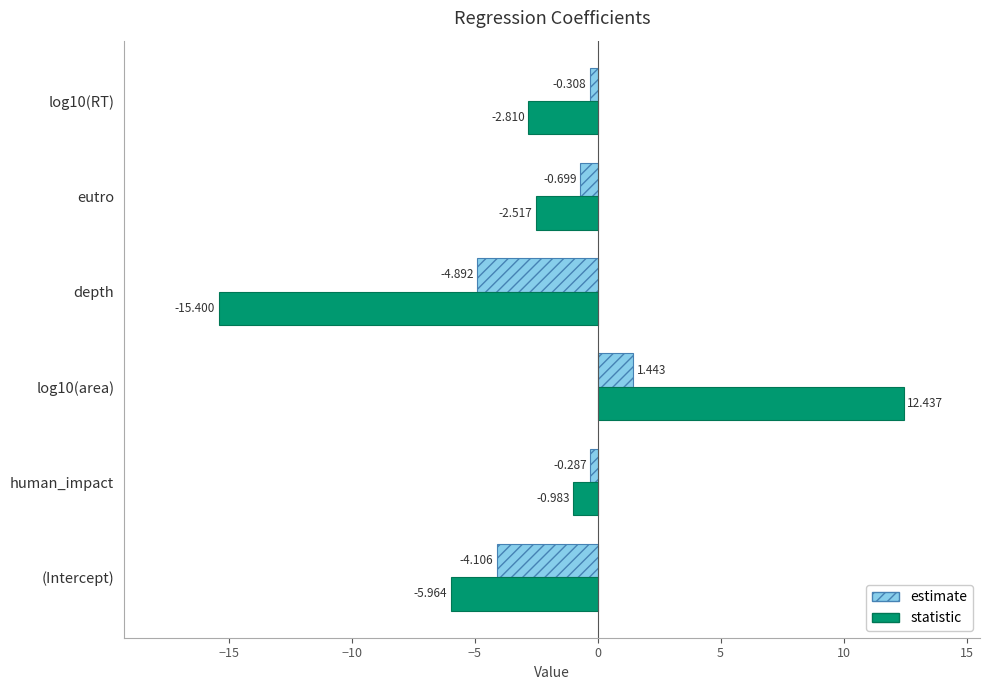

At depth, list the series in order from smallest to largest.

statistic, estimate